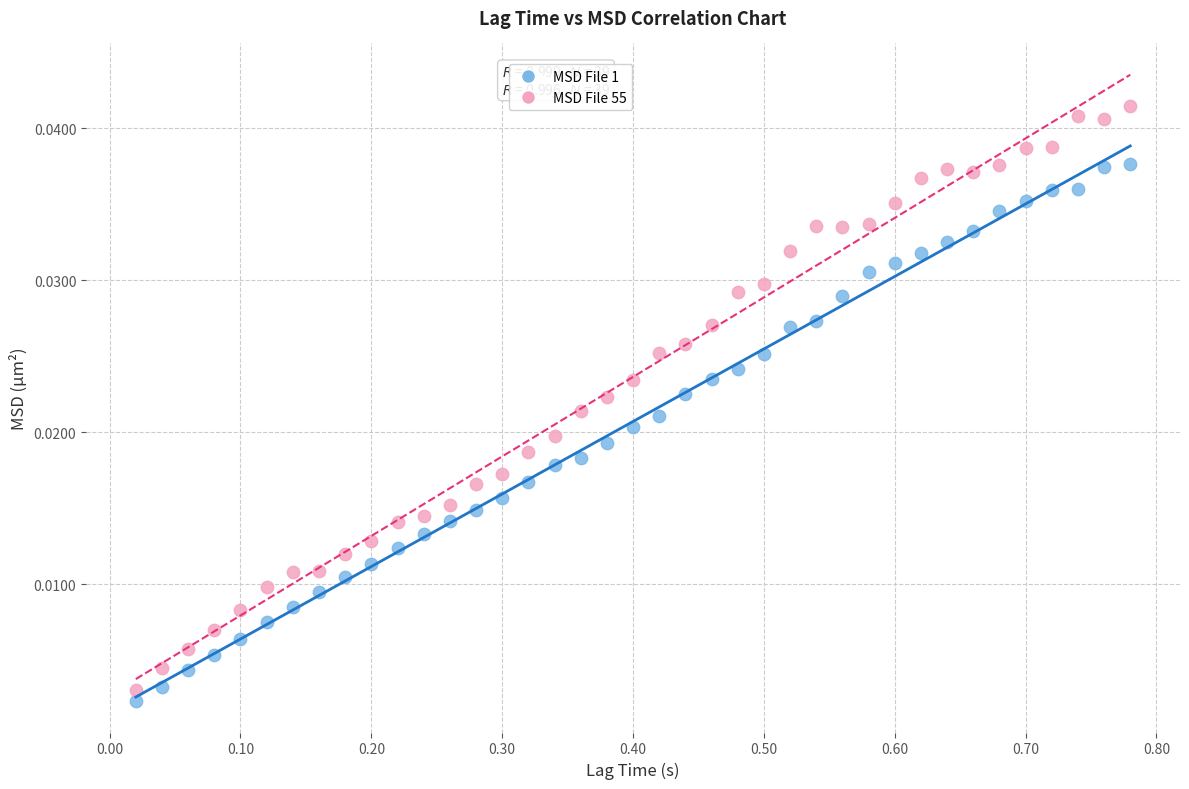

Which series reaches the maximum Y coordinate?

MSD File 55